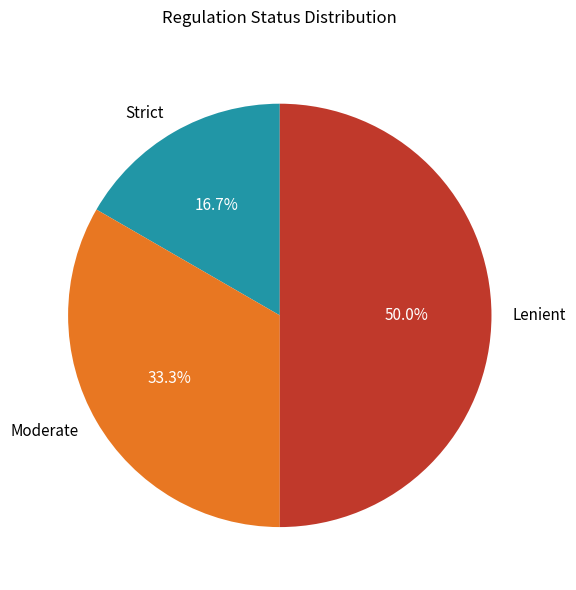

What percentage is the Strict slice, to the nearest percent?

17%